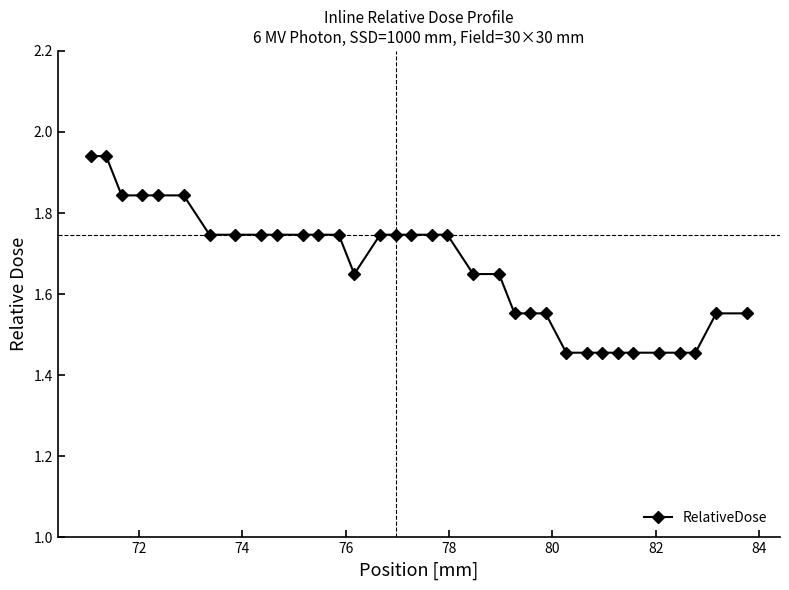

What is the value of the 18th point from the left?

1.7